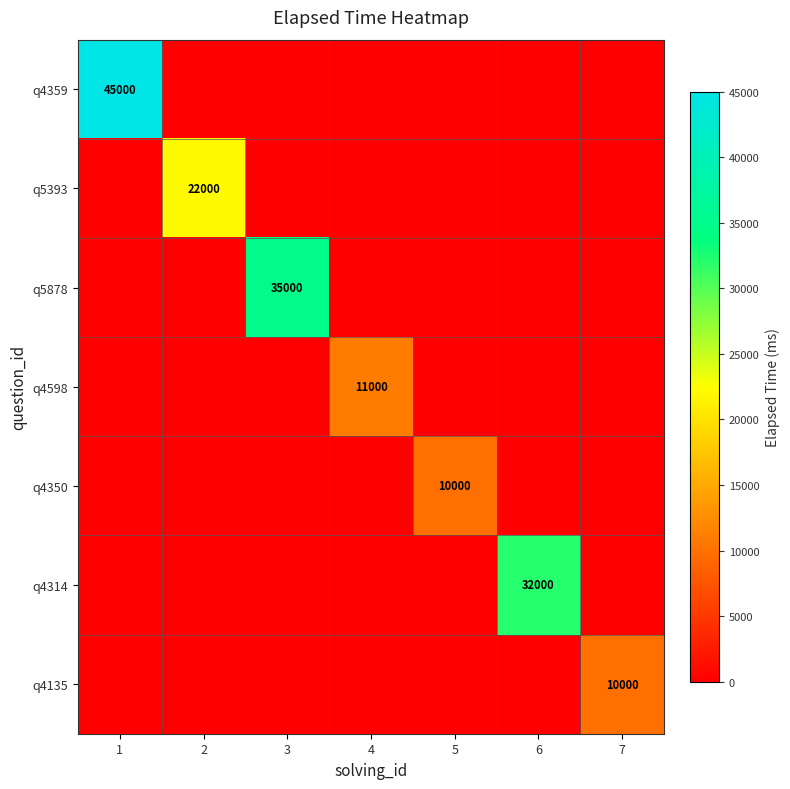

Is it true that q4359 equals 30542 at 1?

False